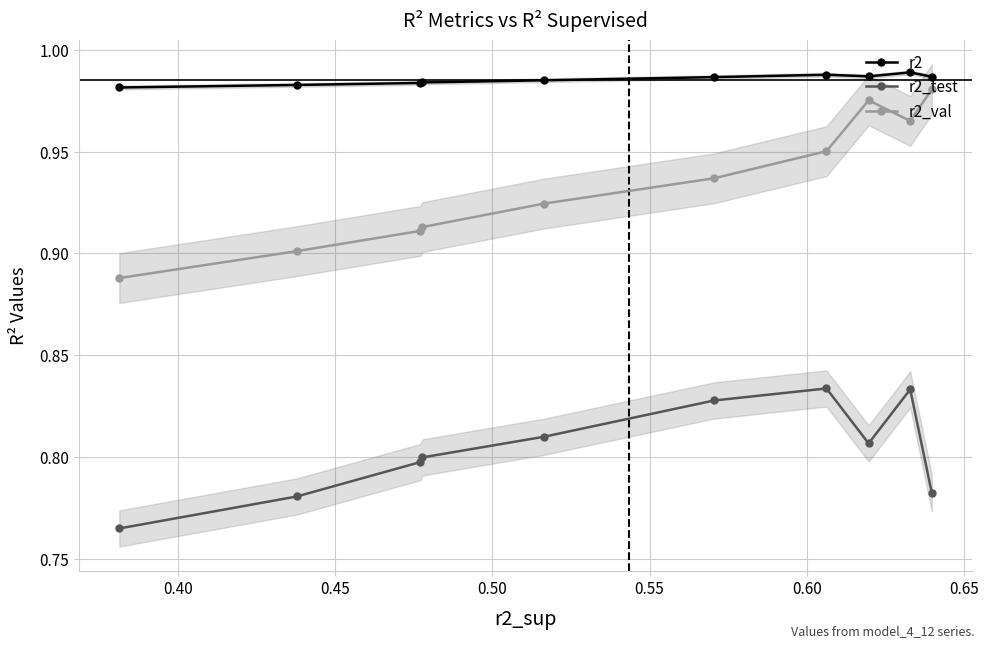

What is the average value of the r2_val series?

0.9